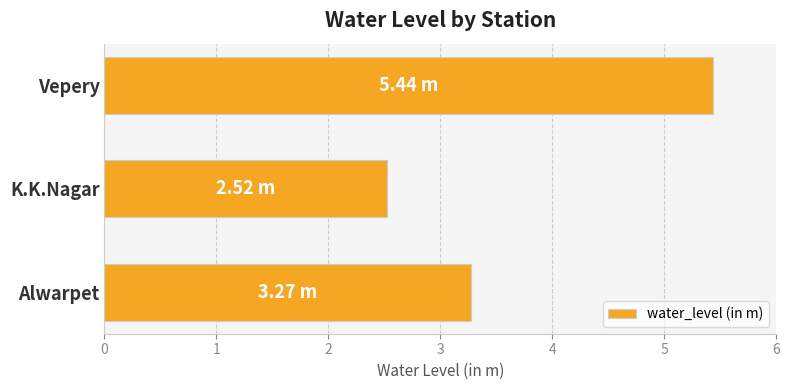

Between Alwarpet and Vepery, which is larger?

Vepery